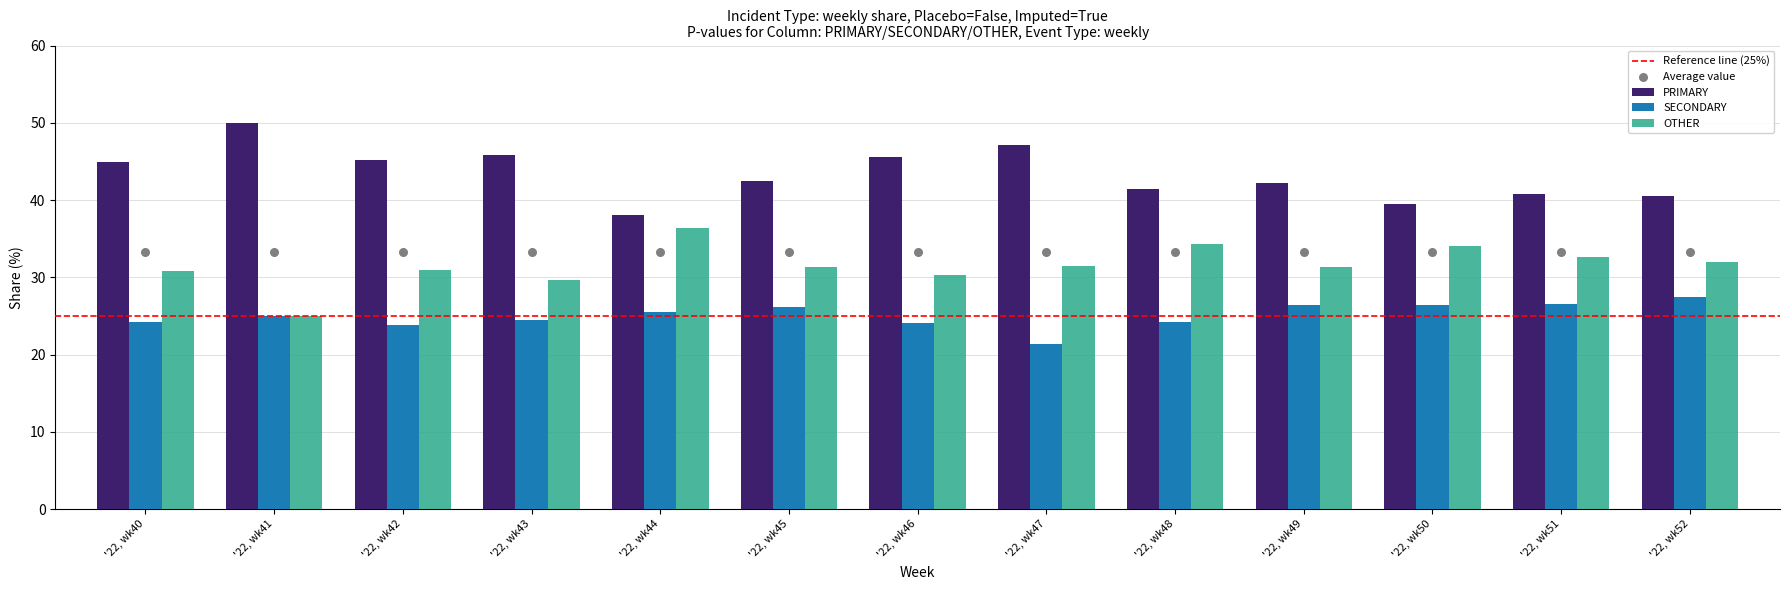

At how many categories does at least one series exceed 32?

13